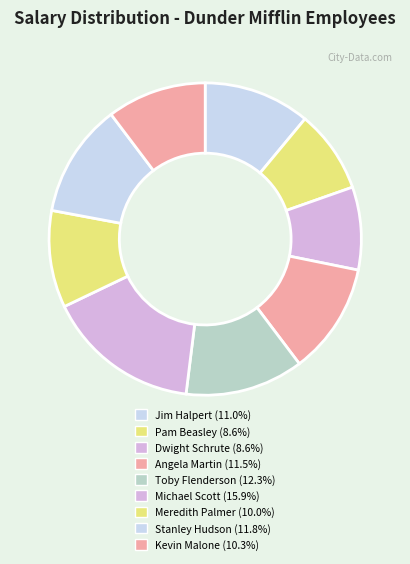

What portion of the pie excludes Kevin Malone?

89.7%